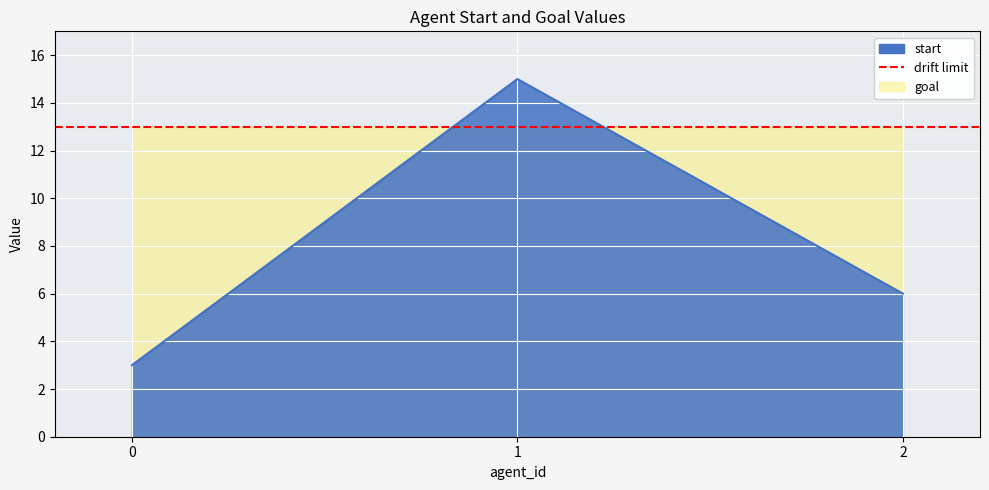

How many values are between 3 and 15?

3